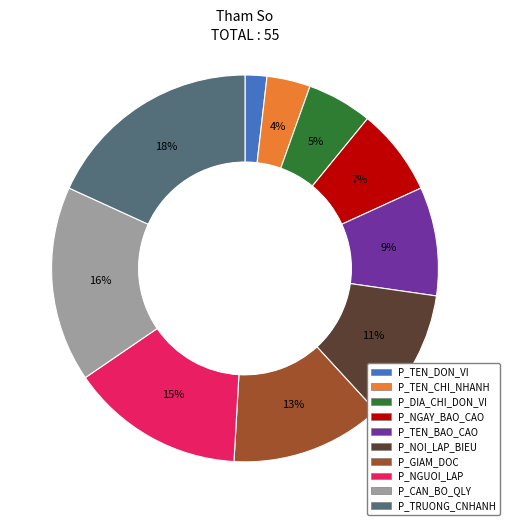

To the nearest percent, what is the average slice percentage?

10%